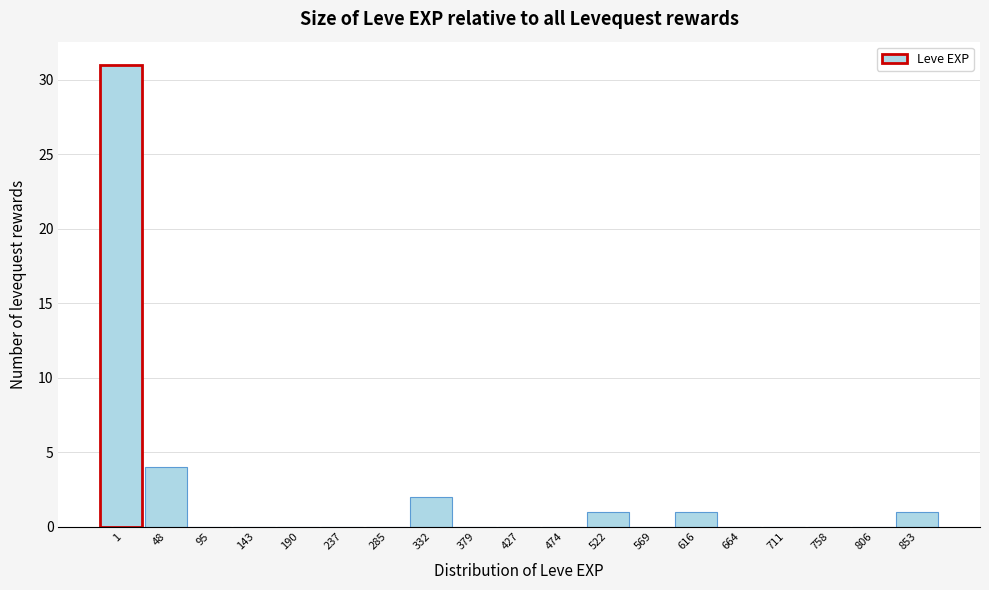

Reading right to left, extract all data points from this chart.

853=1	806=0	758=0	711=0	664=0	616=1	569=0	522=1	474=0	427=0	379=0	332=2	285=0	237=0	190=0	143=0	95=0	48=4	1=31